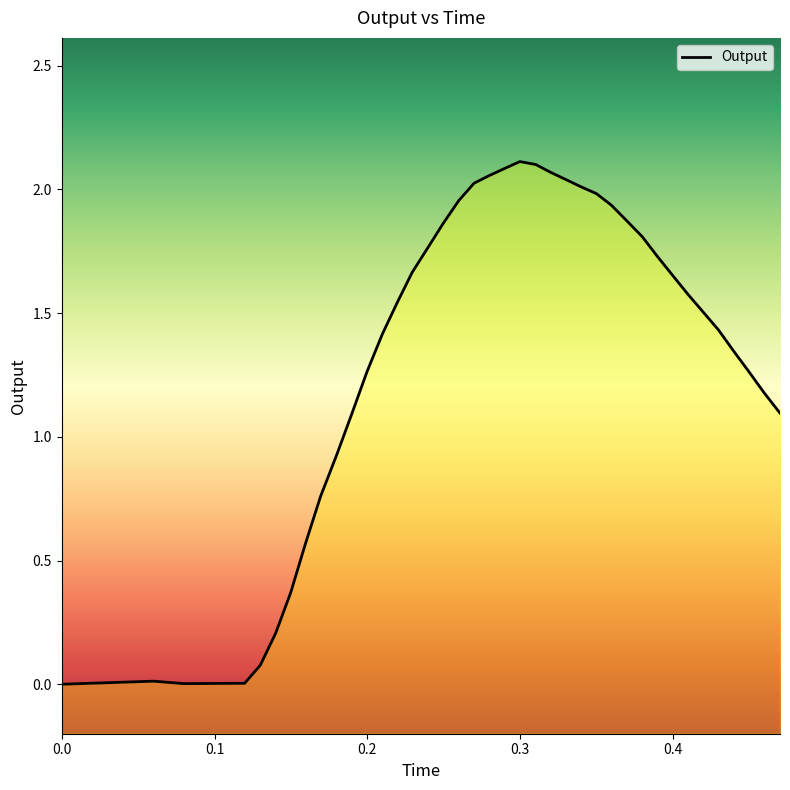

Read the value at 0.269812.

2.0